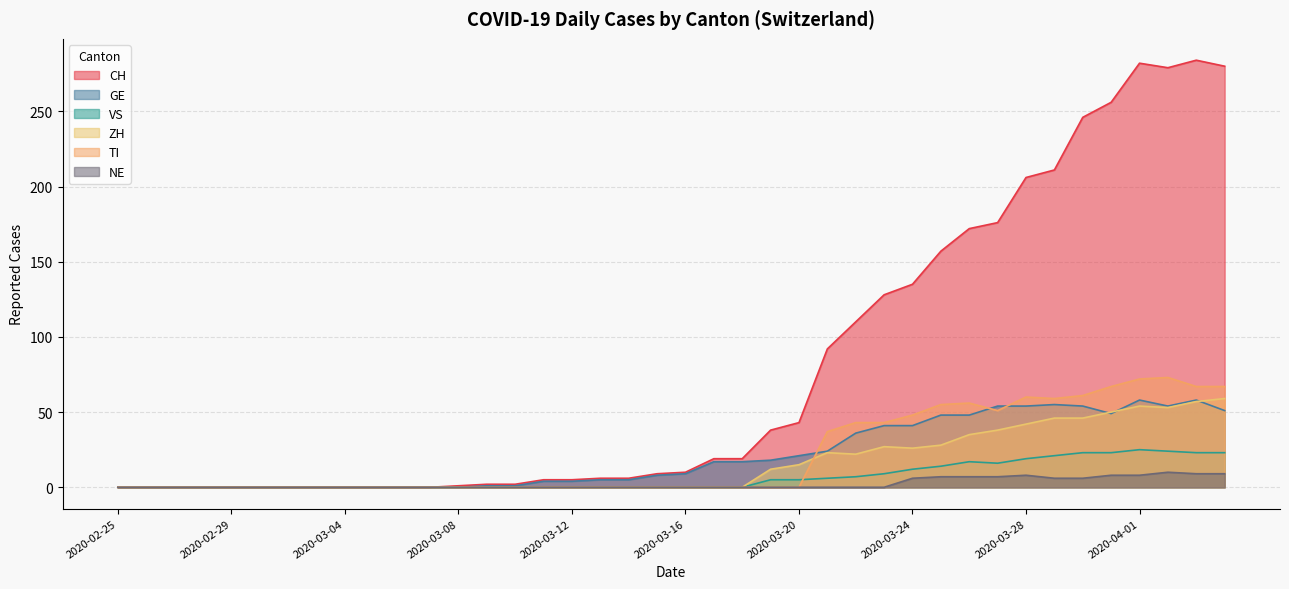

How many values in the CH series are below 10?

20